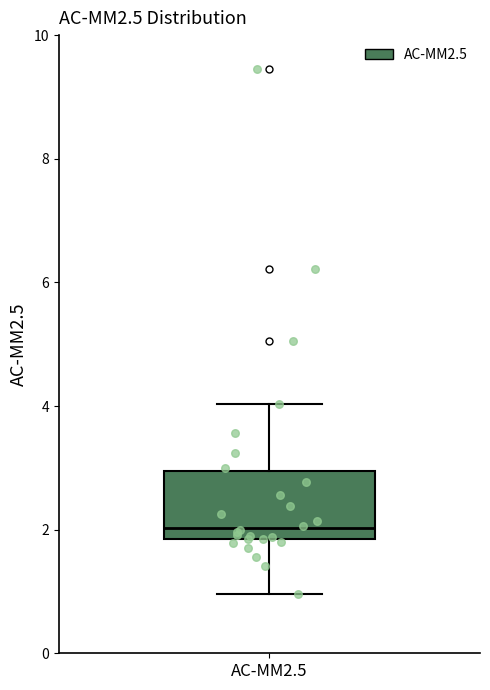

Where does the median line of the box for AC-MM2.5 sit on the y-axis? The values are not printed on the chart, so give them approximately, as read against the axis.

2.0